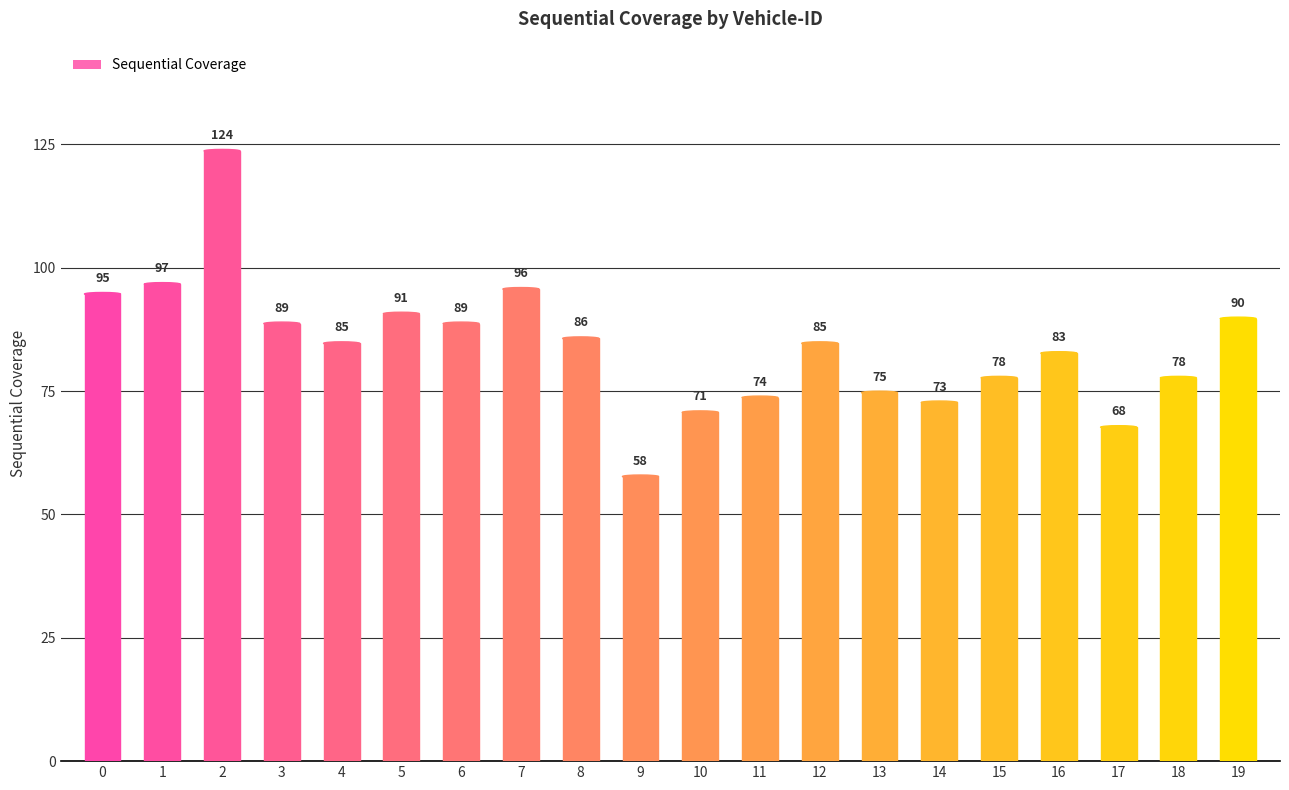

What is the value of the 5th bar from the left?

85